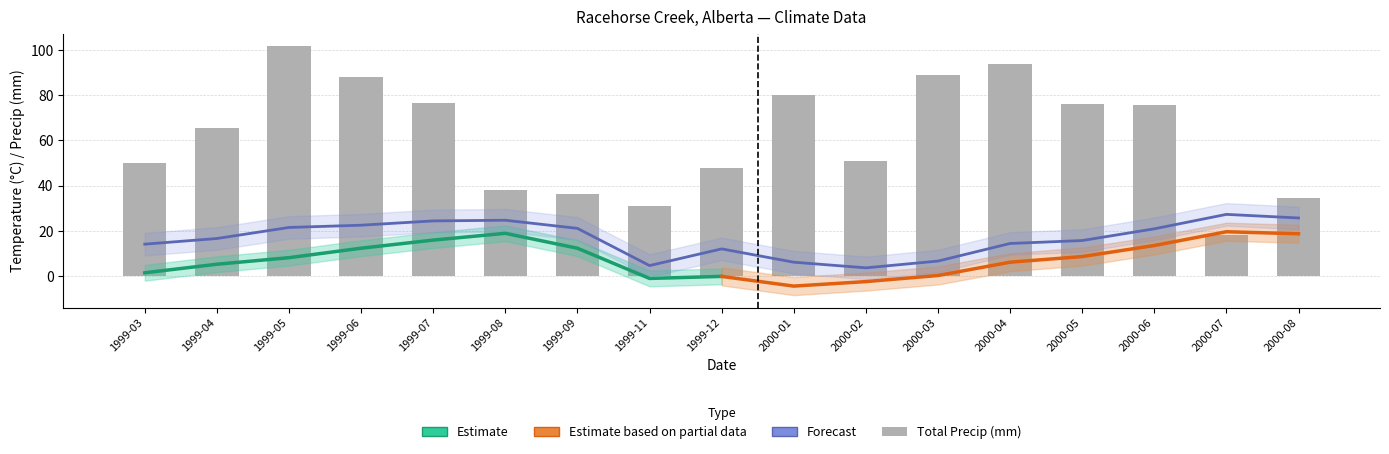

At which label does Total Precip (mm) reach its peak?

1999-05